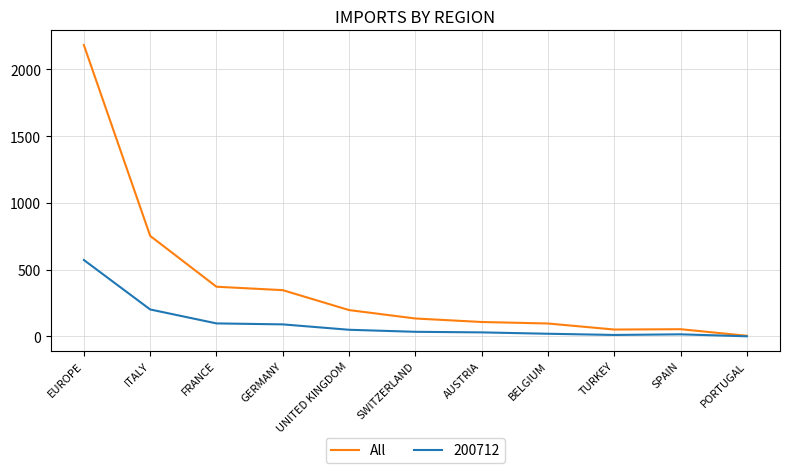

Which series has the largest range (max minus min)?

All